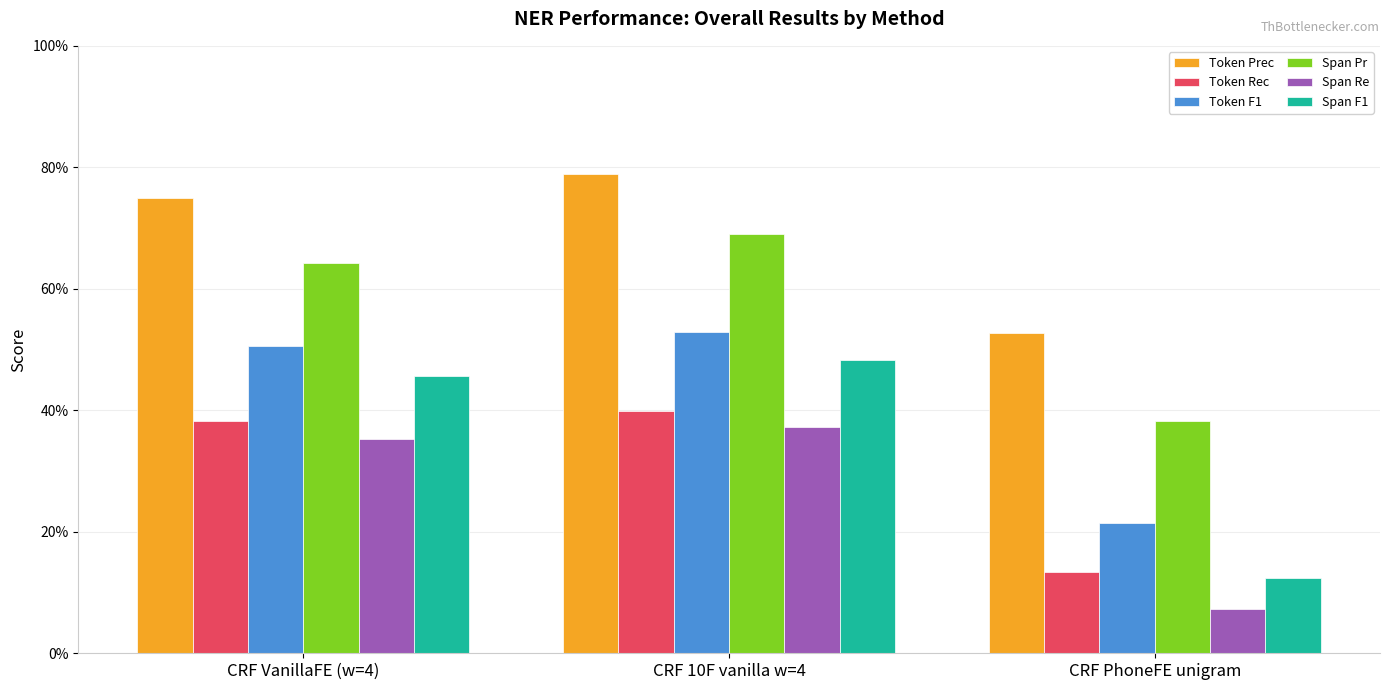

Are the bars horizontal?

No